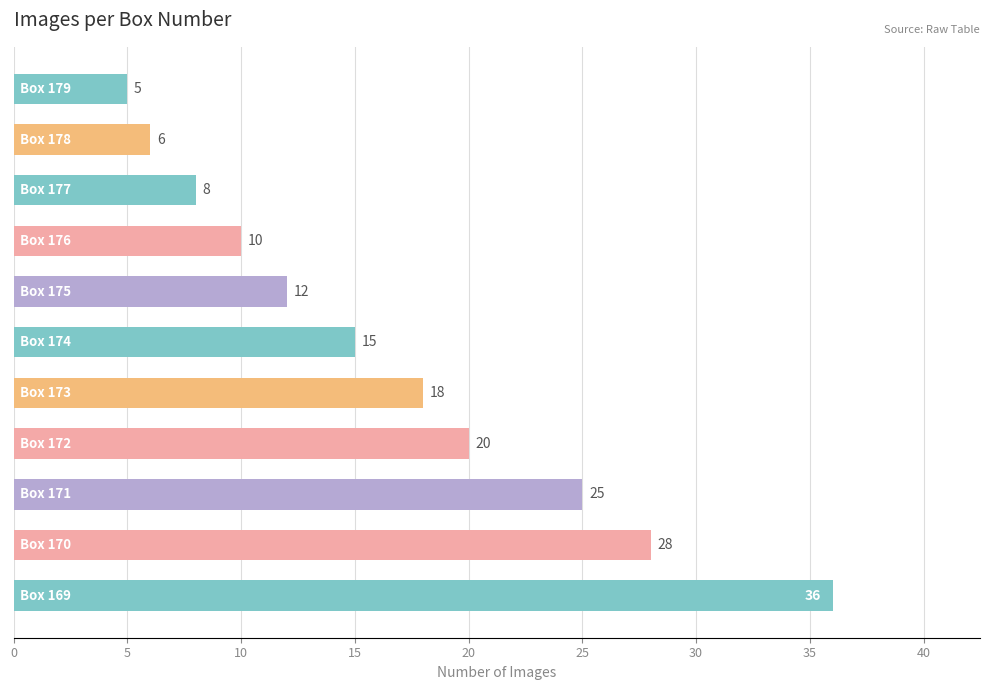

What is the maximum value shown in the chart?

36